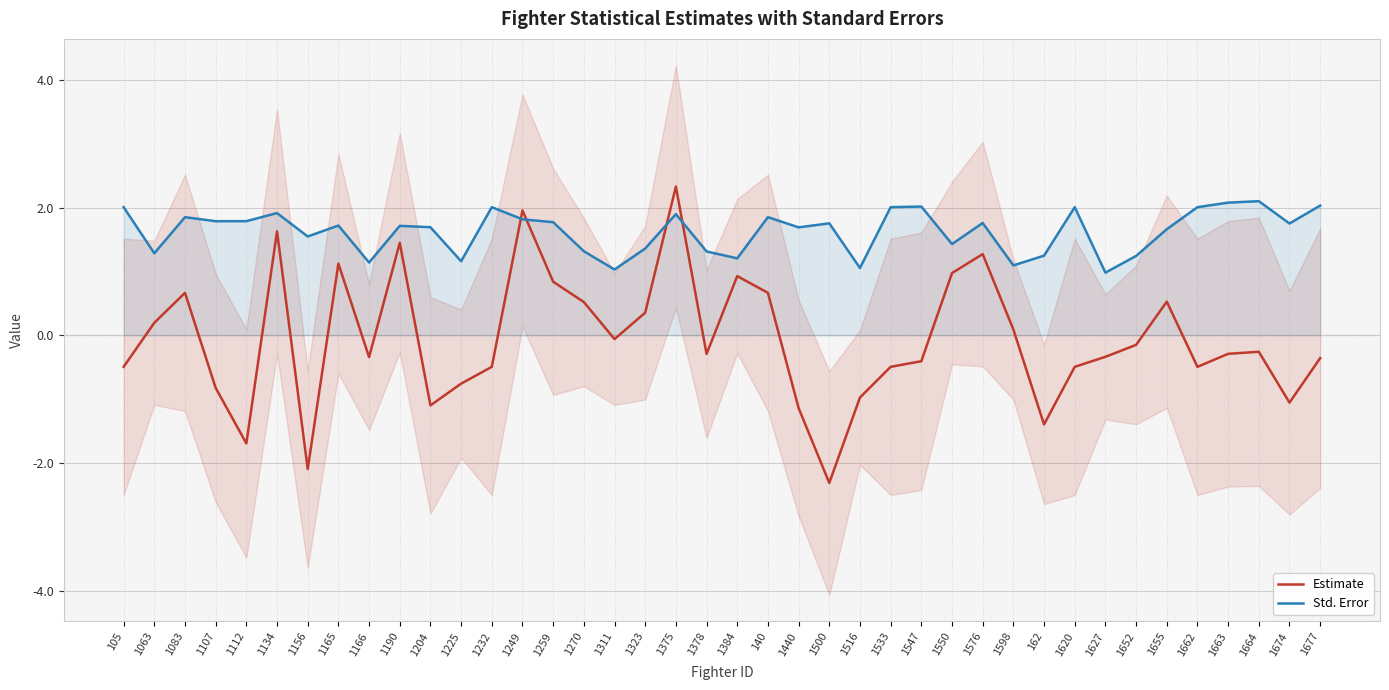

Reading left to right, what are all the values shown in this chart?

Estimate: 105=-0.5	1063=0.2	1083=0.7	1107=-0.8	1112=-1.7	1134=1.6	1156=-2.1	1165=1.1	1166=-0.3	1190=1.4	1204=-1.1	1225=-0.8	1232=-0.5	1249=2.0	1259=0.8	1270=0.5	1311=-0.1	1323=0.4	1375=2.3	1378=-0.3	1384=0.9	140=0.7	1440=-1.1	1500=-2.3	1516=-1.0	1533=-0.5	1547=-0.4	1550=1.0	1576=1.3	1598=0.1	162=-1.4	1620=-0.5	1627=-0.3	1652=-0.1	1655=0.5	1662=-0.5	1663=-0.3	1664=-0.3	1674=-1.1	1677=-0.4
Std. Error: 105=2.0	1063=1.3	1083=1.8	1107=1.8	1112=1.8	1134=1.9	1156=1.5	1165=1.7	1166=1.1	1190=1.7	1204=1.7	1225=1.2	1232=2.0	1249=1.8	1259=1.8	1270=1.3	1311=1.0	1323=1.4	1375=1.9	1378=1.3	1384=1.2	140=1.8	1440=1.7	1500=1.8	1516=1.1	1533=2.0	1547=2.0	1550=1.4	1576=1.8	1598=1.1	162=1.2	1620=2.0	1627=1.0	1652=1.2	1655=1.7	1662=2.0	1663=2.1	1664=2.1	1674=1.8	1677=2.0